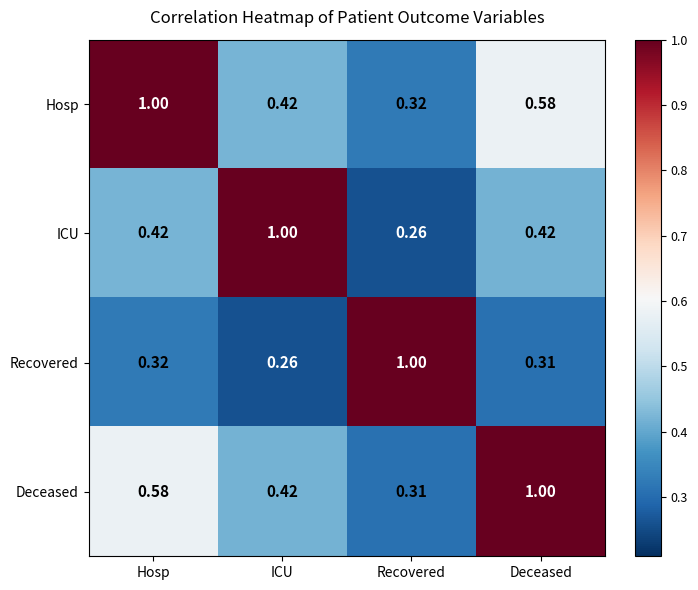

Which series has the largest total across all categories?

Hosp